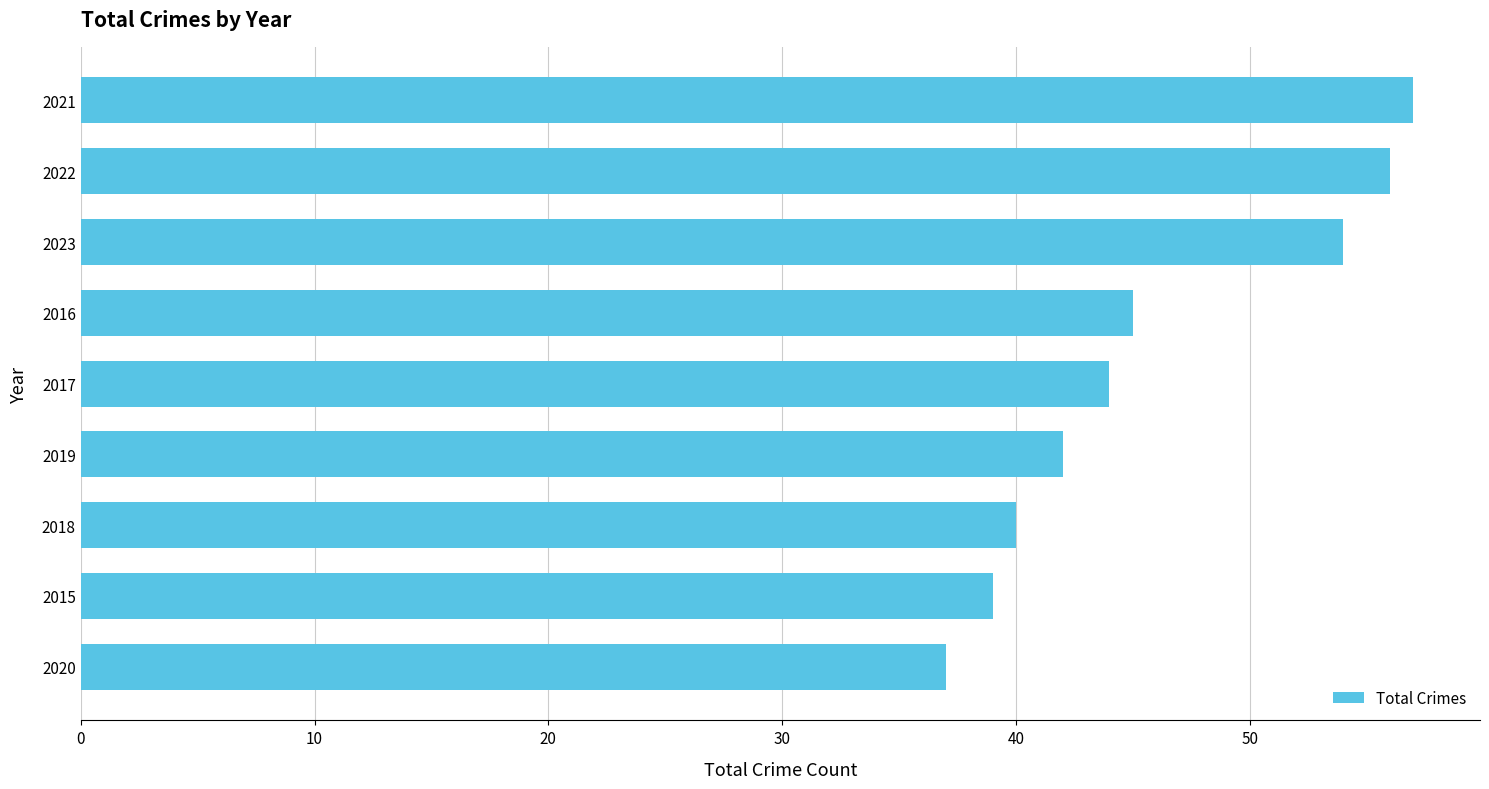

What is the change in value from 2019 to 2016?

+3